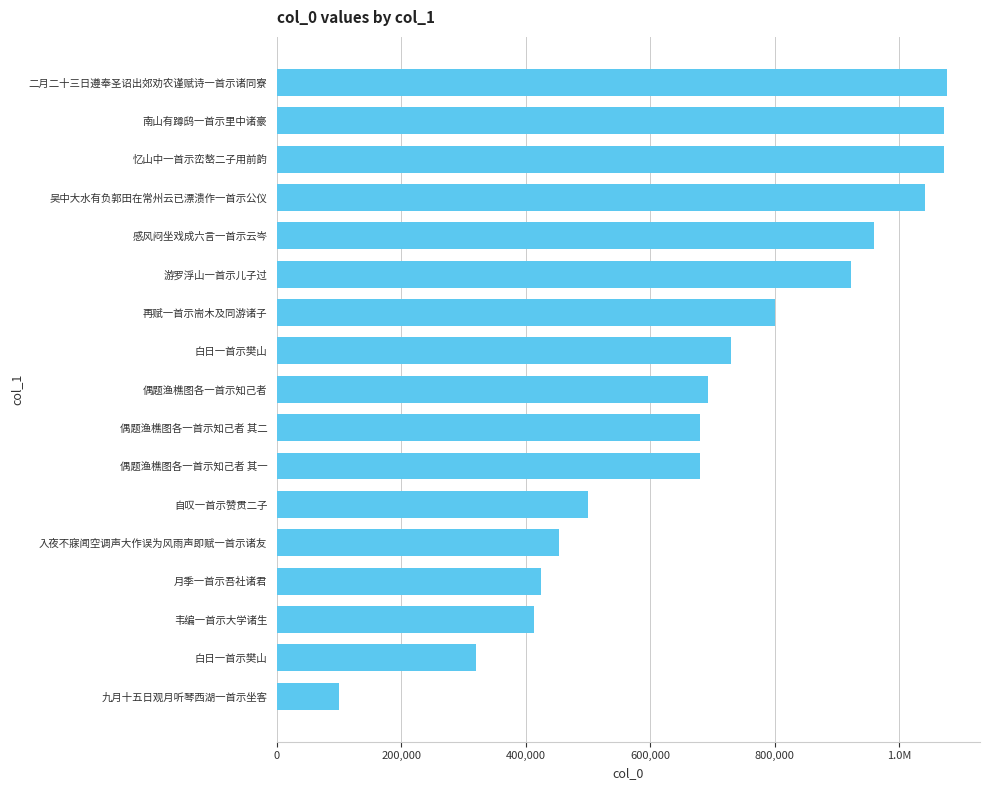

At which label does the data first exceed 692964?

白日一首示樊山